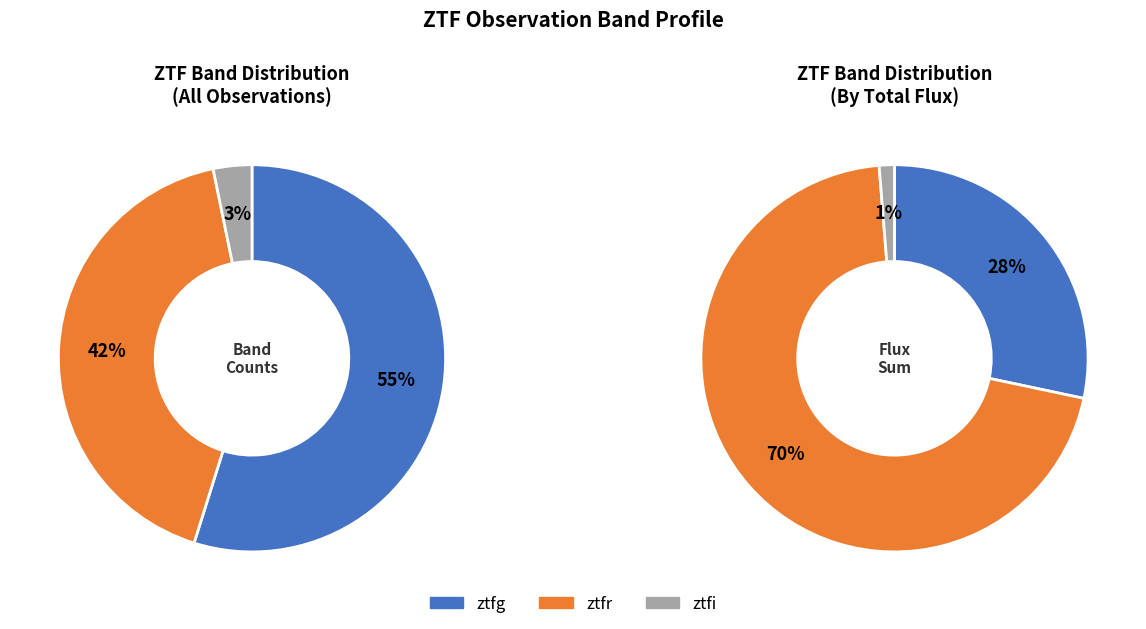

Combined, what portion of the pie is ztfi and ztfr?

45.2%